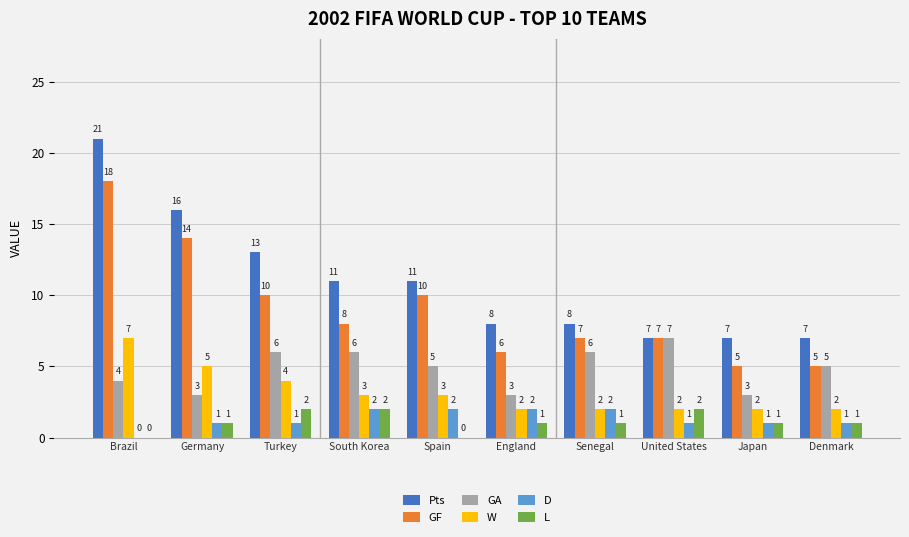

Is the value of D at Japan greater than the value of GA at Spain?

No